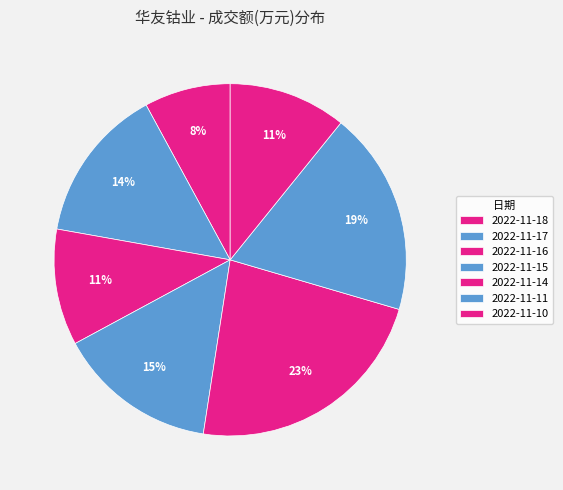

Rank the categories by value from lowest to highest.

2022-11-18, 2022-11-16, 2022-11-10, 2022-11-17, 2022-11-15, 2022-11-11, 2022-11-14